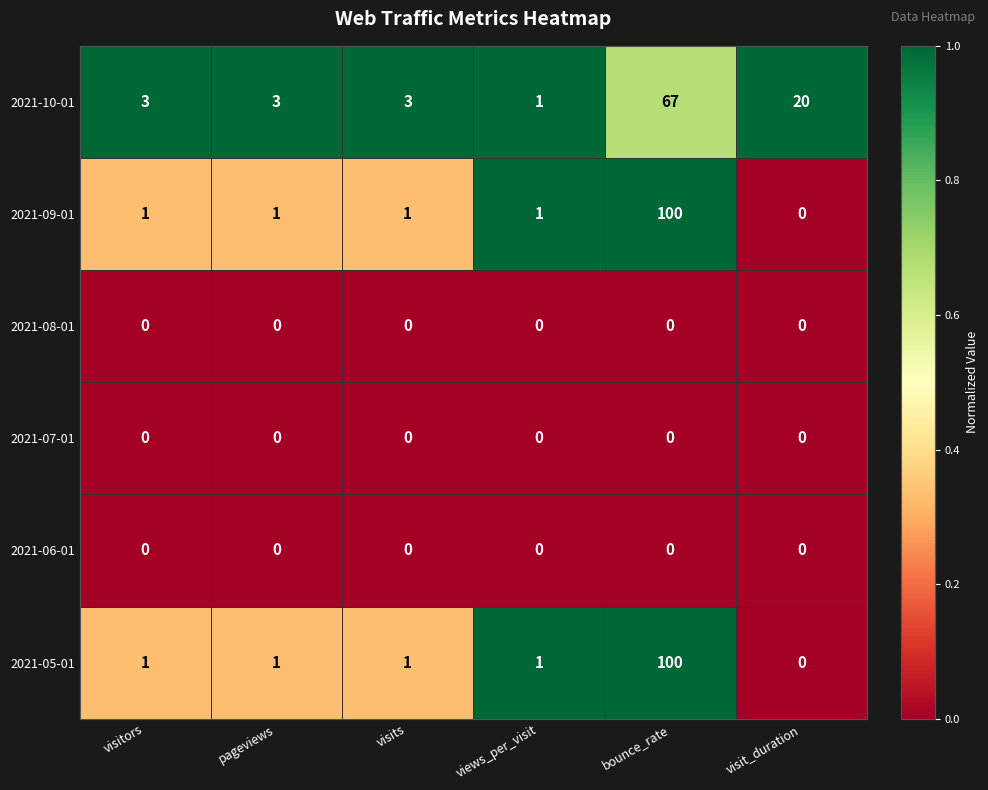

What is the spread (max minus min) of values at visit_duration?

20